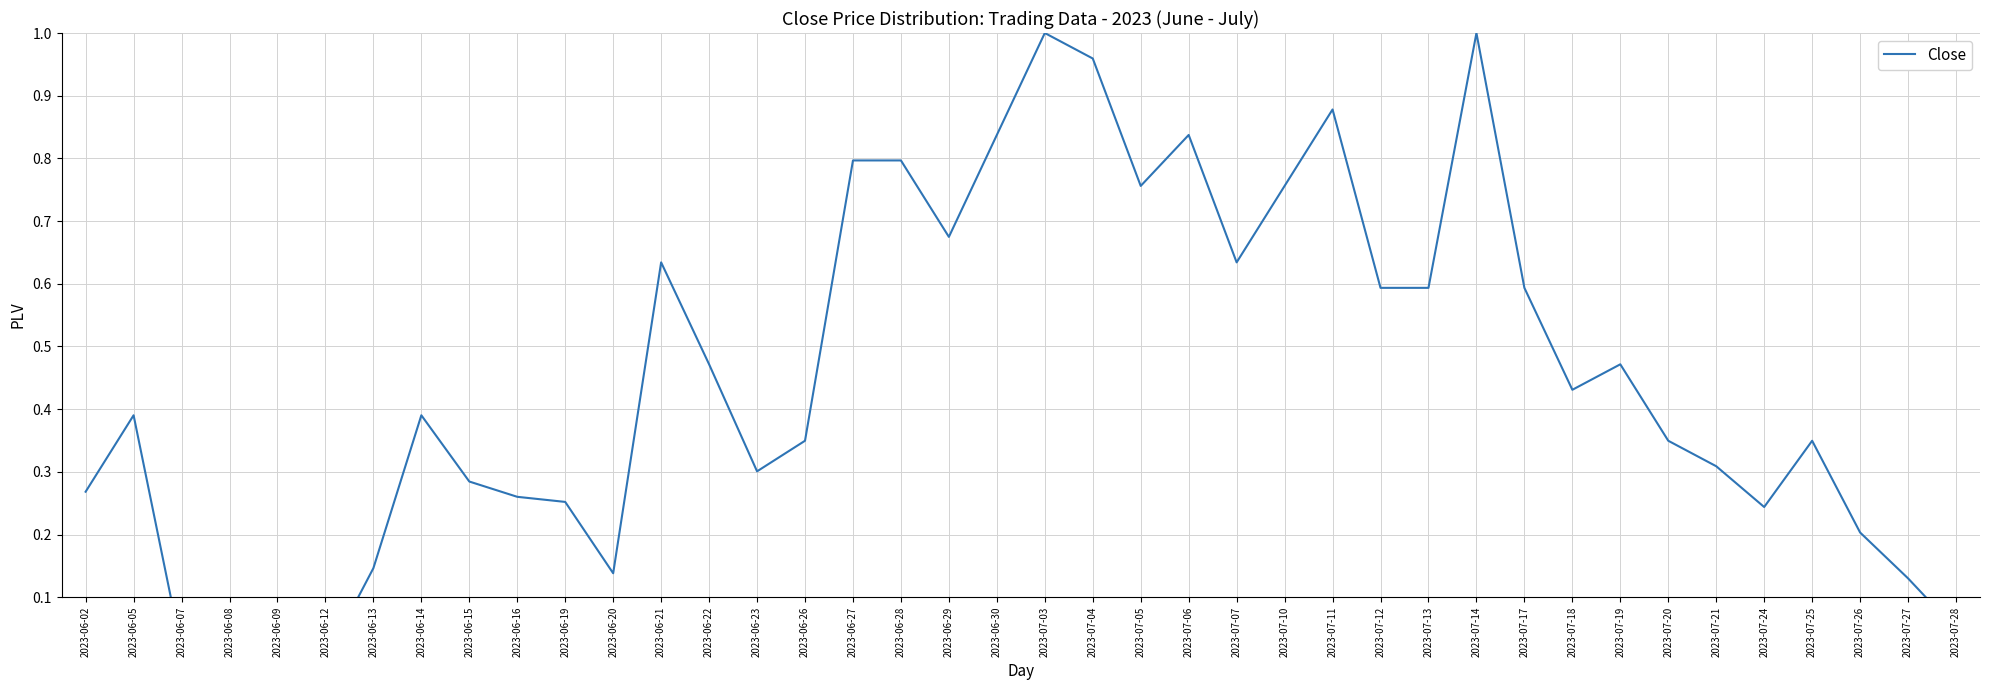

What is the difference between the maximum and second lowest values?

1.0